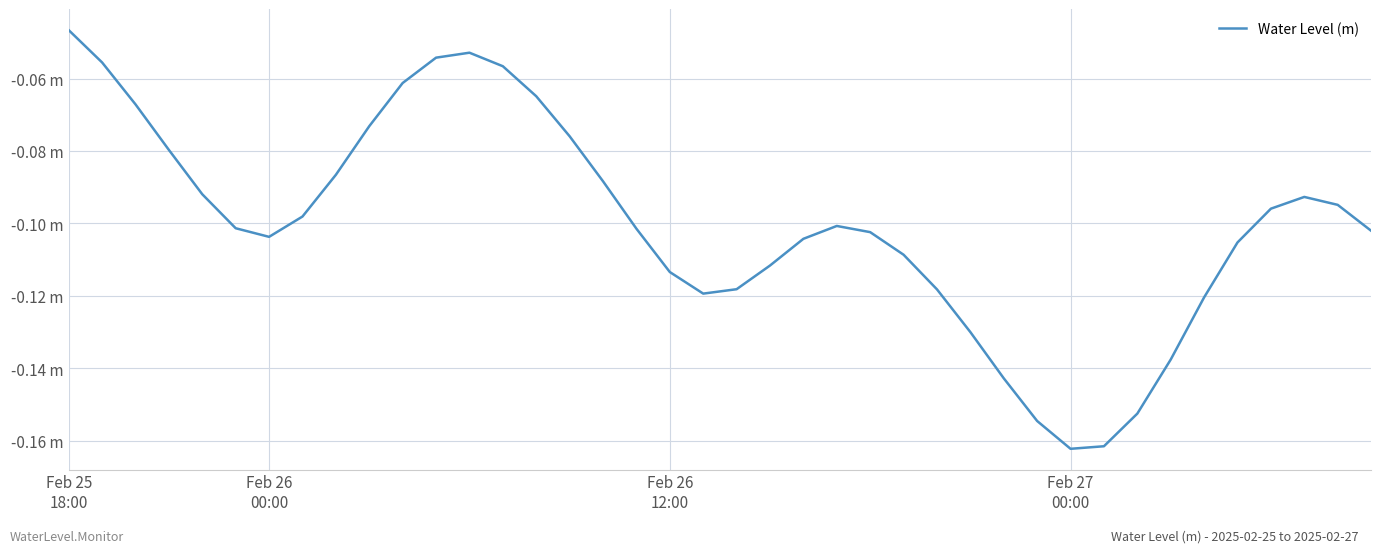

Is this an area chart (filled region under the line)?

No